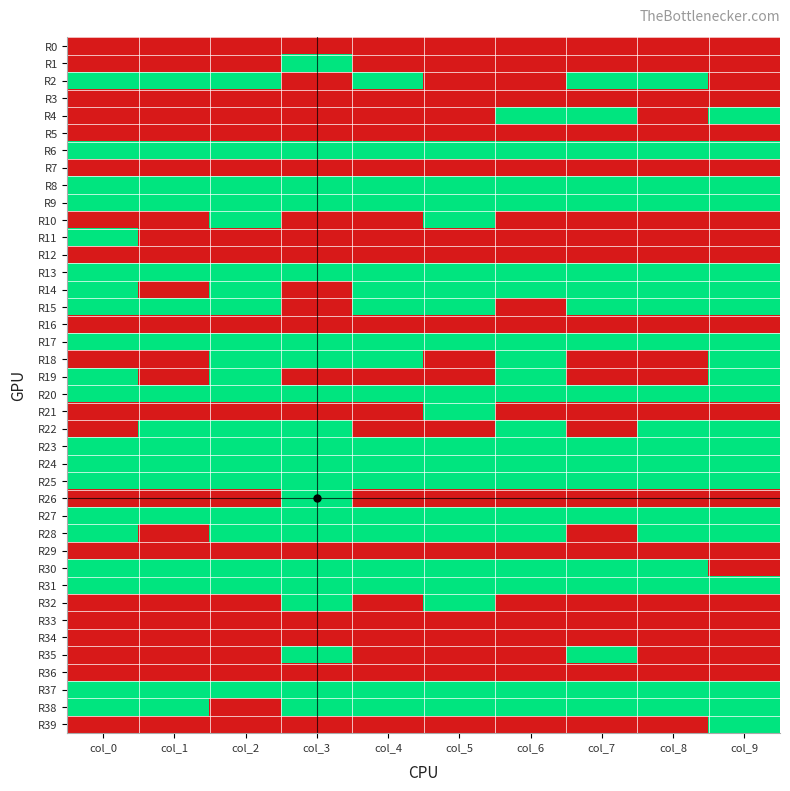

At which category is the sum across all series the highest?

col_2